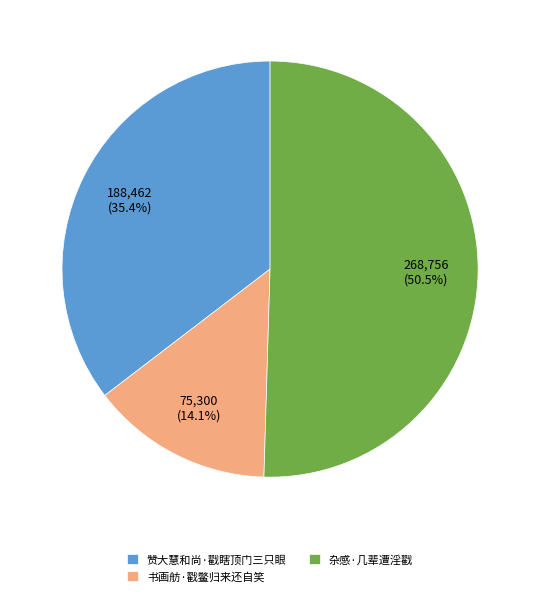

What is the largest slice in the pie chart?

杂感·几辈遭淫戳